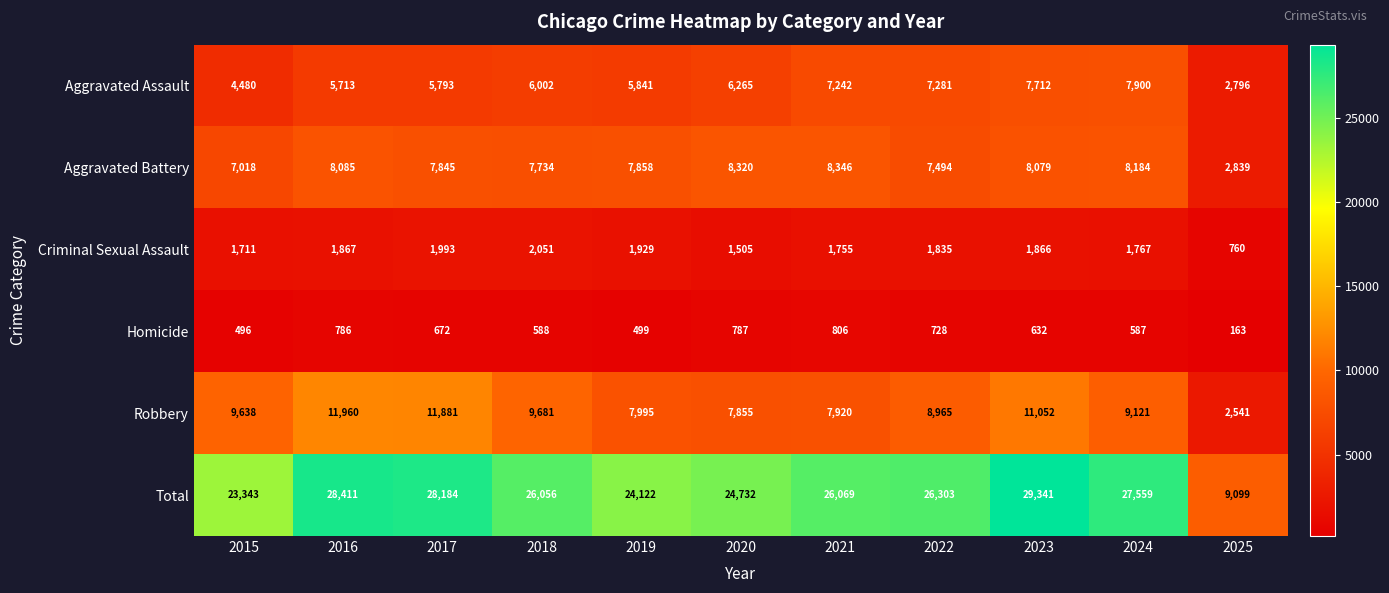

Which series has the largest range (max minus min)?

Total